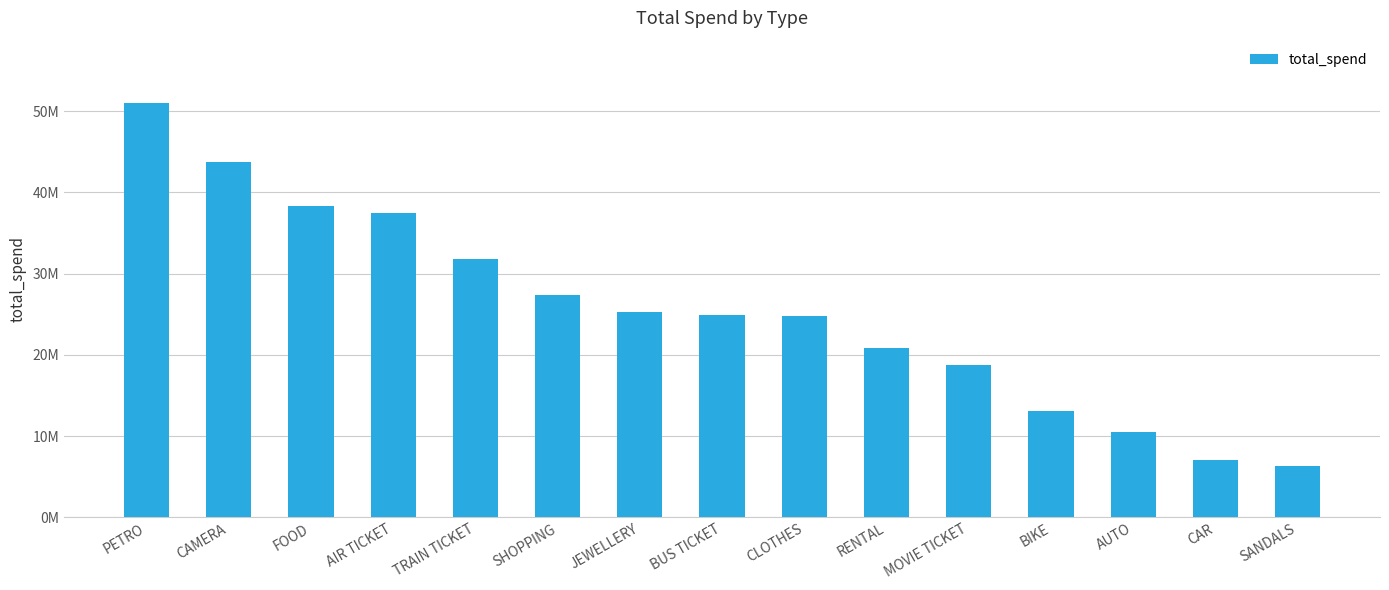

Reading right to left, extract all data points from this chart.

SANDALS=6325018	CAR=7018277	AUTO=10505088	BIKE=13152641	MOVIE TICKET=18784583	RENTAL=20914668	CLOTHES=24791096	BUS TICKET=24905901	JEWELLERY=25247944	SHOPPING=27418682	TRAIN TICKET=31812619	AIR TICKET=37435466	FOOD=38296468	CAMERA=43721016	PETRO=51022578